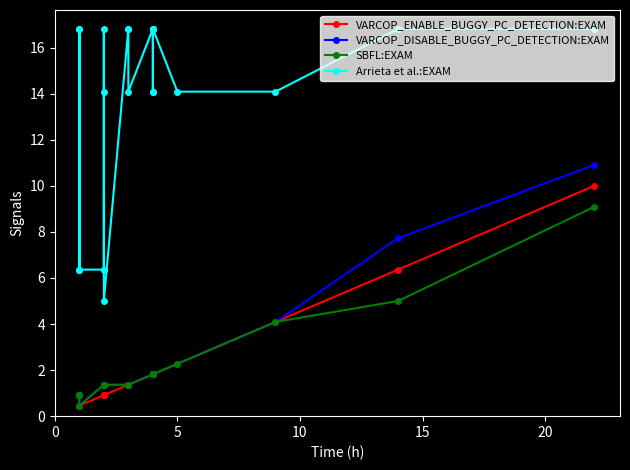

True or false: SBFL:EXAM and Arrieta et al.:EXAM cross at least once.

False